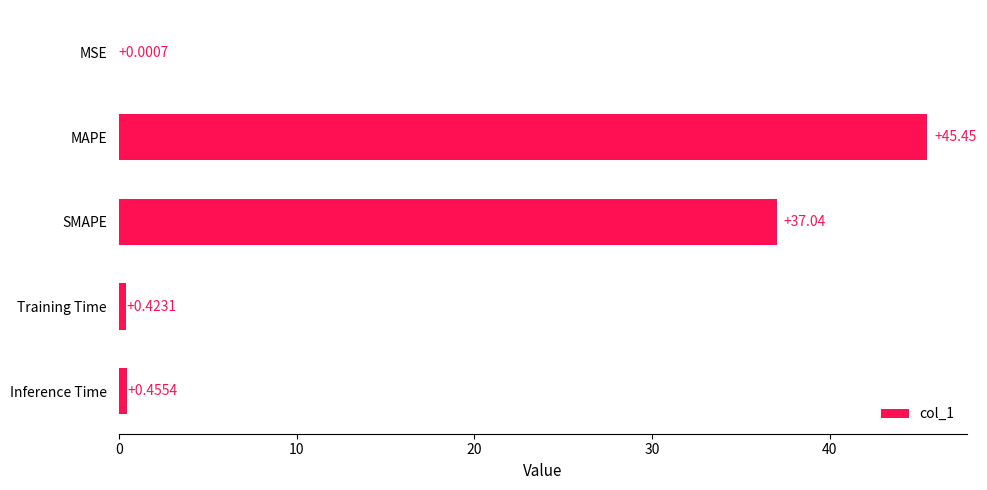

What is the sum of all values?

83.4